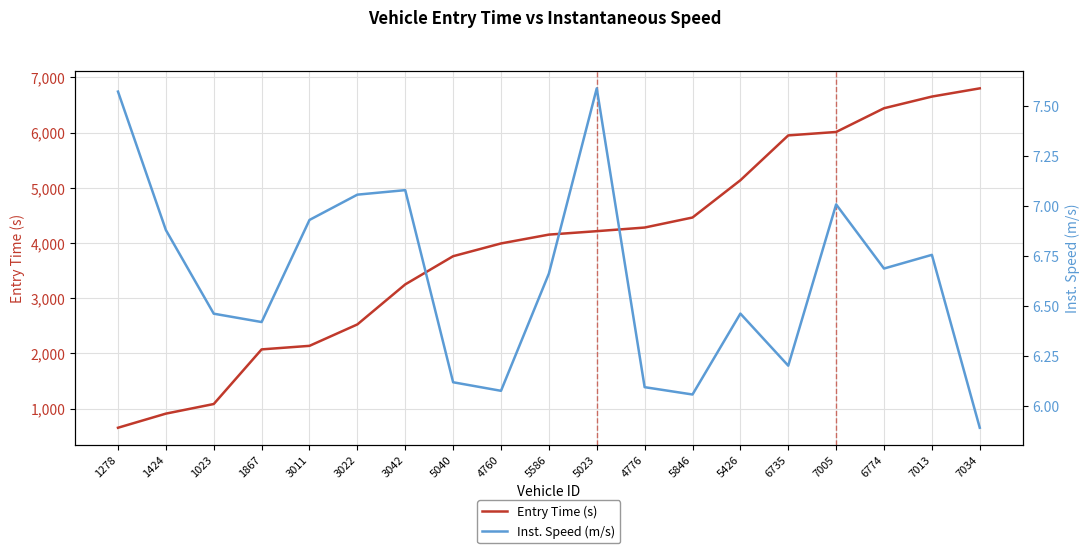

The value of Entry Time (s) at 5846 is 7980.7. True or false?

False